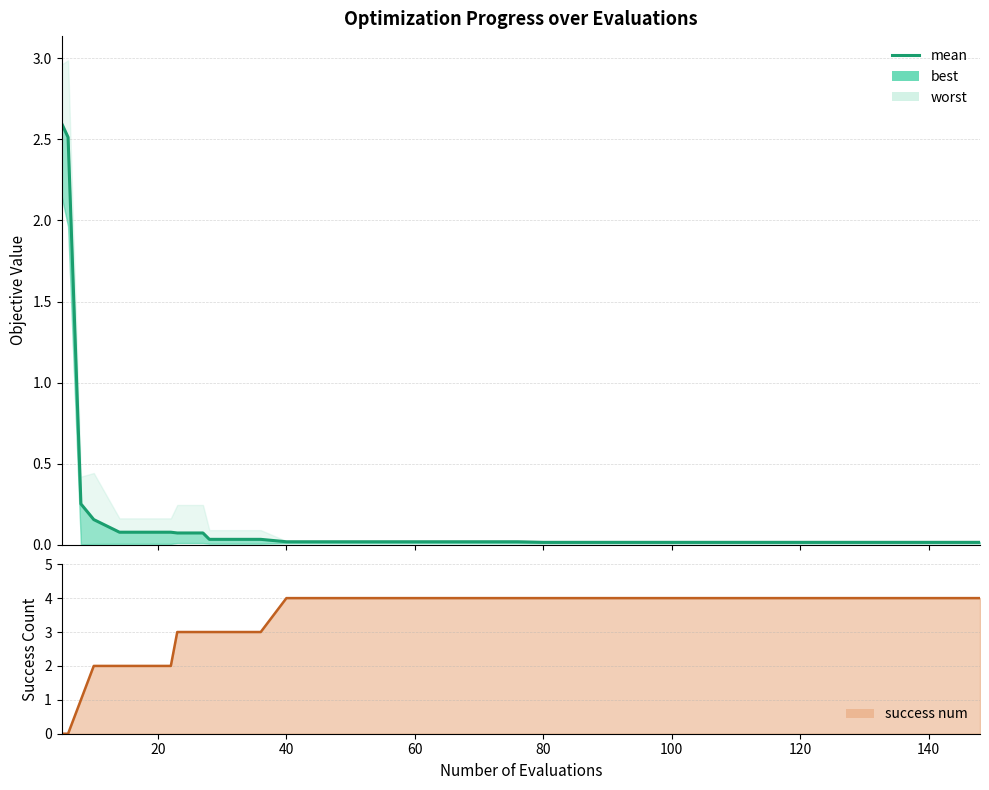

Which series has the largest total across all categories?

success num